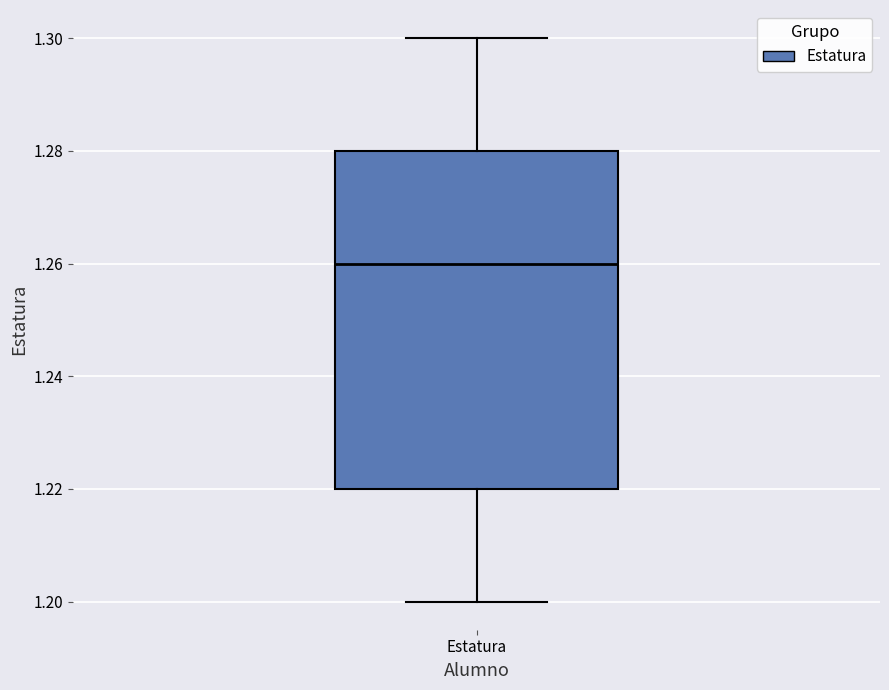

Read this box plot against the y-axis: the position of the median line, the range covered by the box, and the ends of both whiskers. The values are not printed on the chart, so give them approximately, as read against the axis.

median 1.26, box 1.22 to 1.28, whiskers 1.20 to 1.30